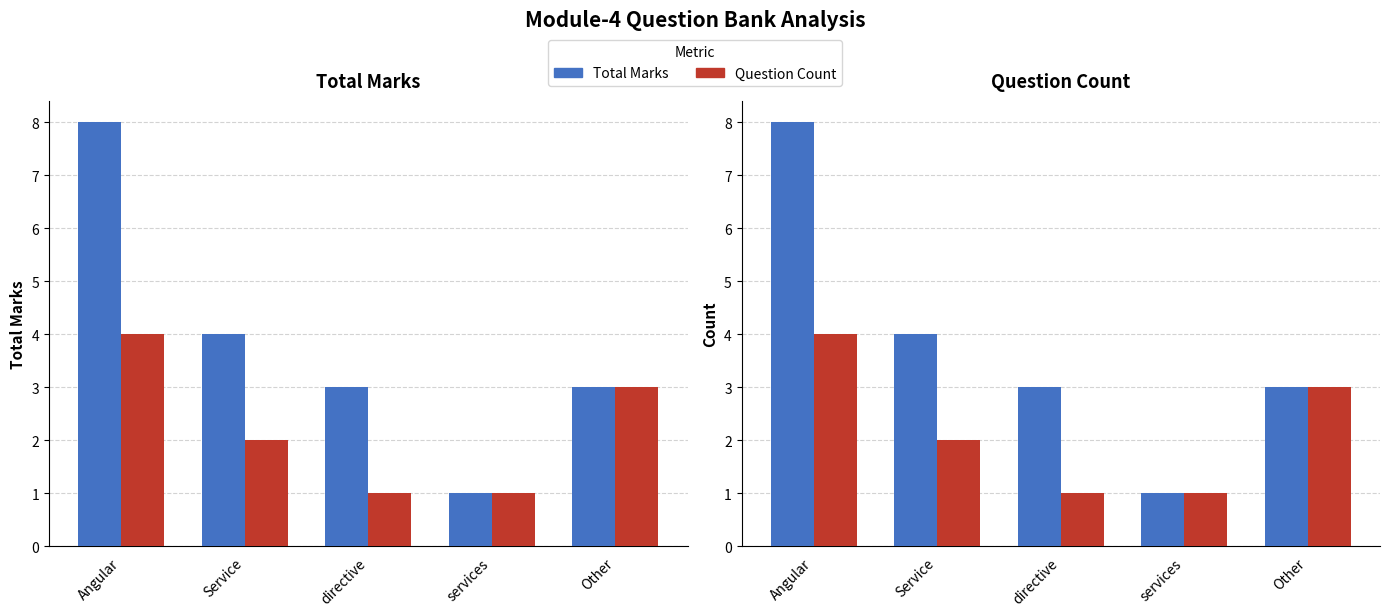

At which category is the sum across all series the highest?

Angular